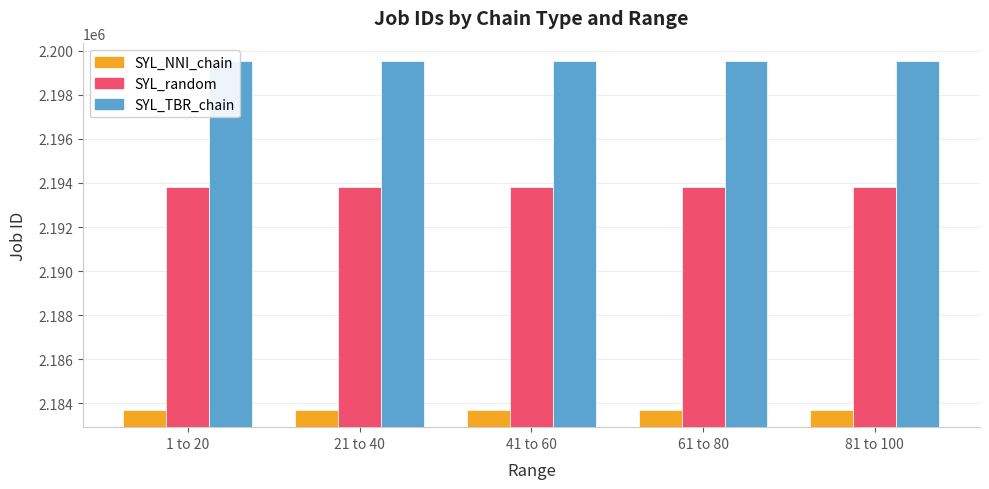

Is it true that SYL_NNI_chain equals 755304 at 1 to 20?

False